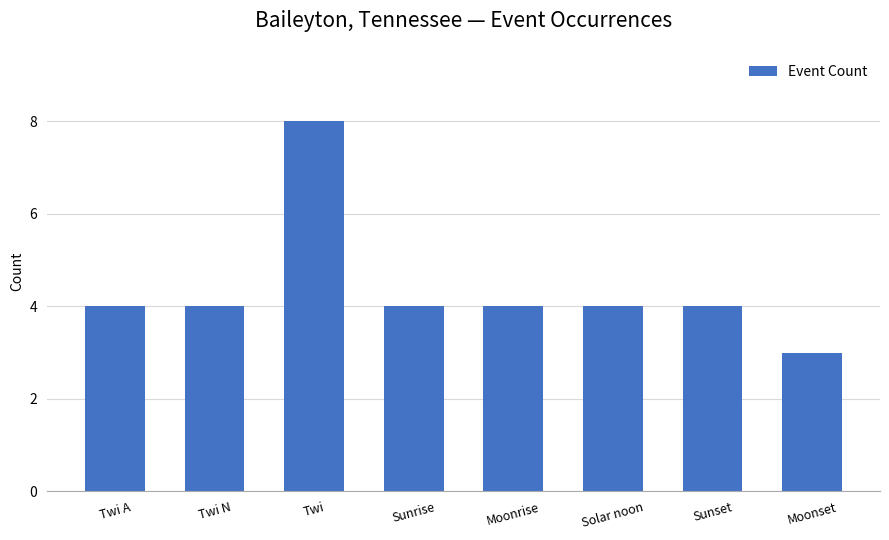

What is the change in value from Twi to Solar noon?

-4